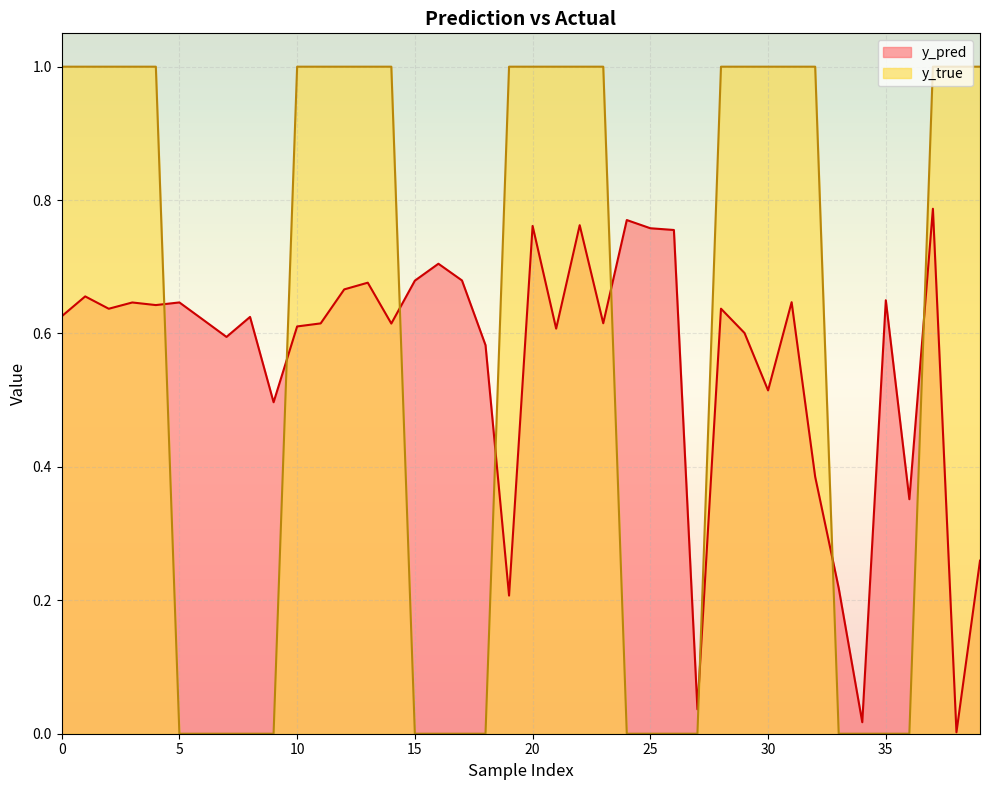

Is the value of y_true at 23 greater than the value of y_pred at 13?

Yes